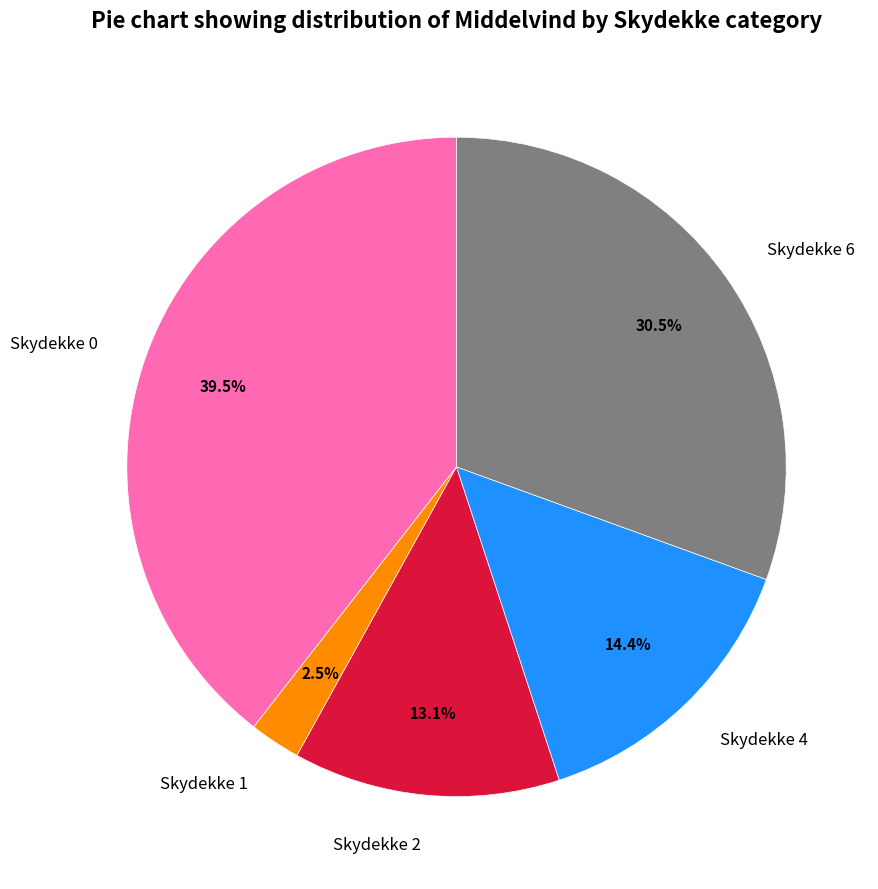

What is the ratio of the value at Skydekke 0 to the value at Skydekke 1?

15.8